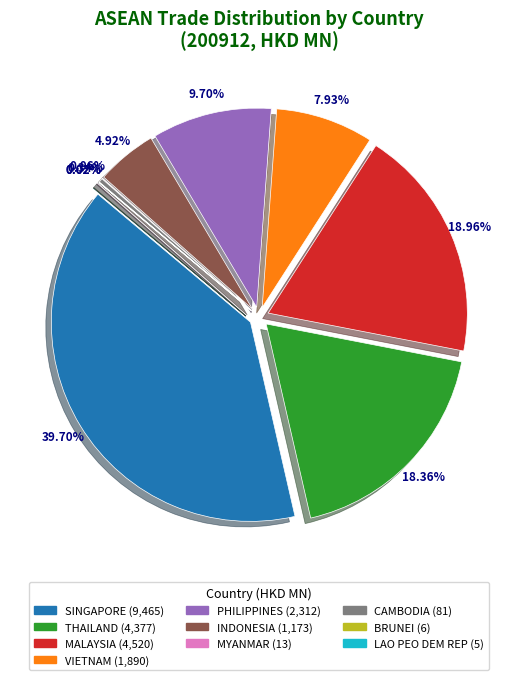

Combined, what portion of the pie is BRUNEI and MALAYSIA?

19.0%